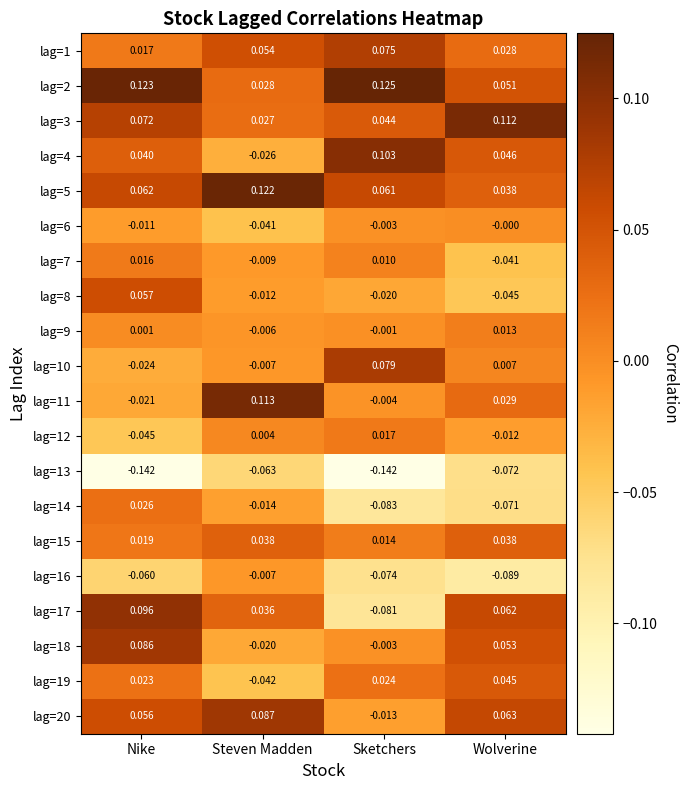

Where is lag=3 nearest to the value 0?

Steven Madden